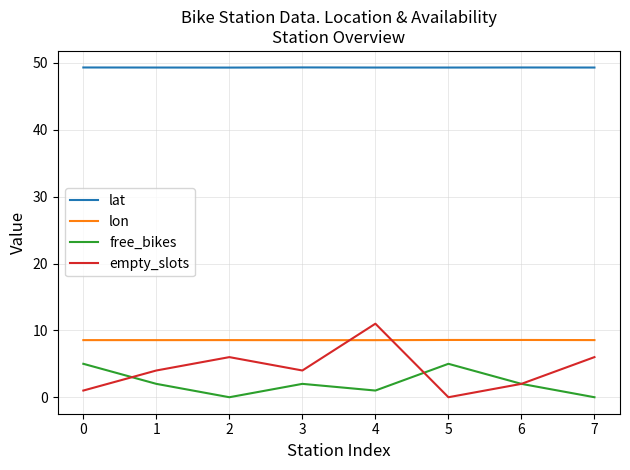

At which category is the sum across all series the highest?

4